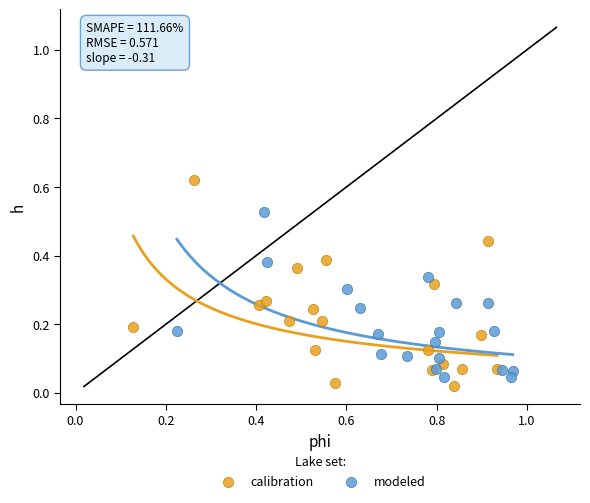

Which series has the largest Y range (max minus min)?

calibration